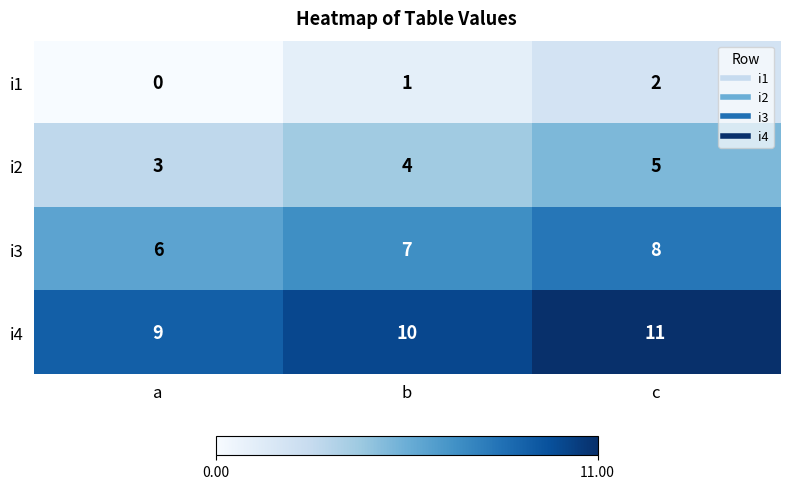

How many categories are shown in the chart?

3